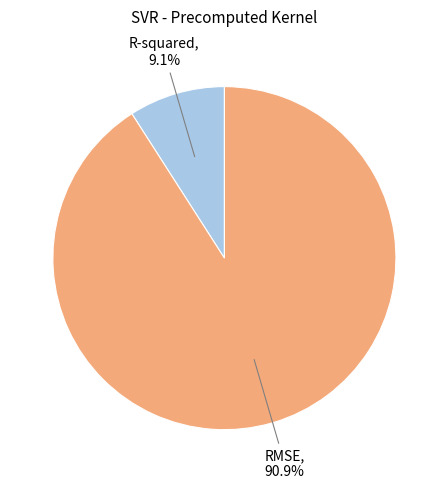

How many slices are in this pie chart?

2